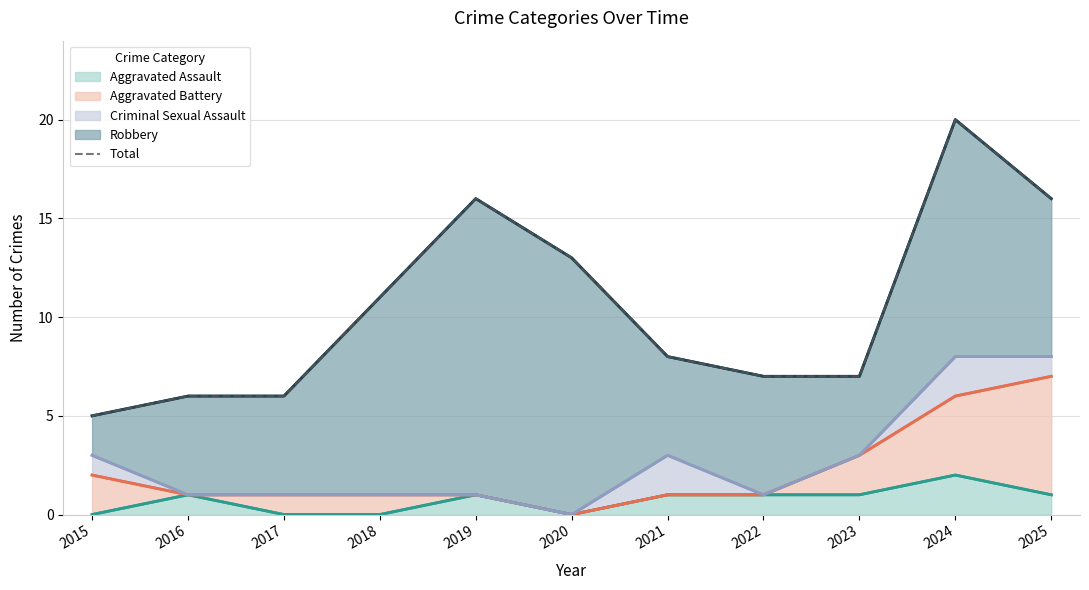

What is the value of the 2nd point from the left?

6